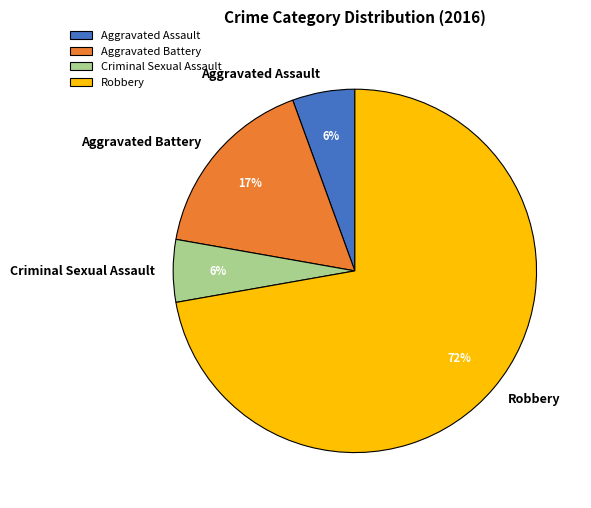

To the nearest percent, what portion does Aggravated Battery represent?

17%